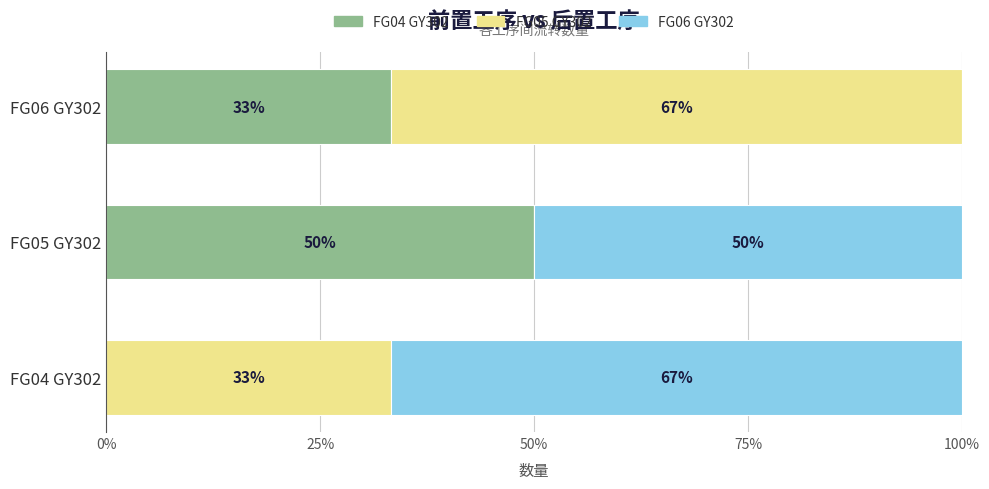

What is the total value across all series at FG04 GY302?

100.0